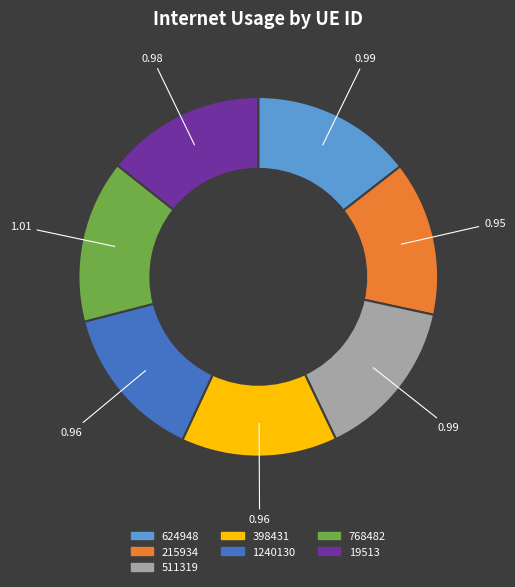

Is there a majority slice in this chart?

No